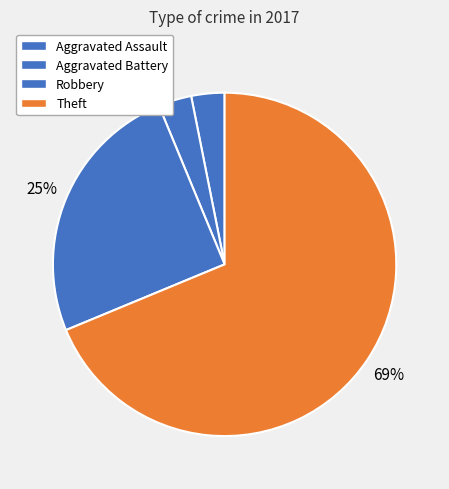

Is it true that Robbery is 25% of the pie?

True